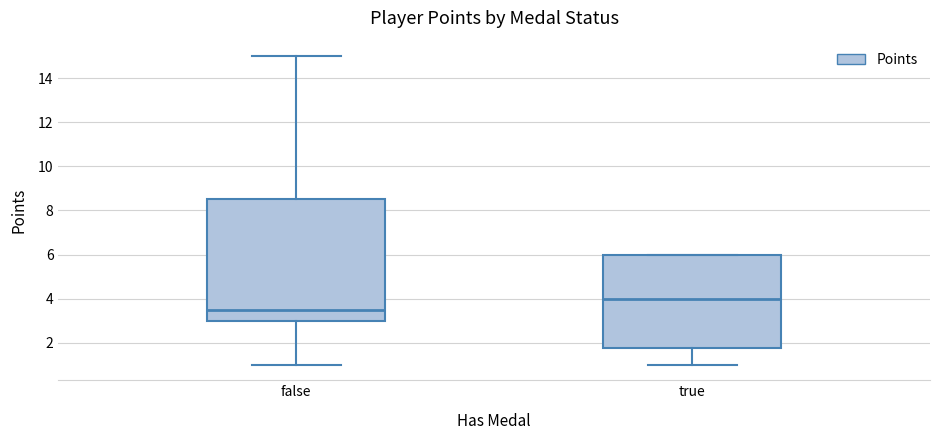

Reading left to right, read every box against the y-axis: the position of its median line, the range the box covers, and the ends of its whiskers. The values are not printed on the chart, so give them approximately, as read against the axis.

false: median 3.6, box 3.0 to 8.6, whiskers 1.0 to 15.0
true: median 4.0, box 1.8 to 6.0, whiskers 1.0 to 6.0